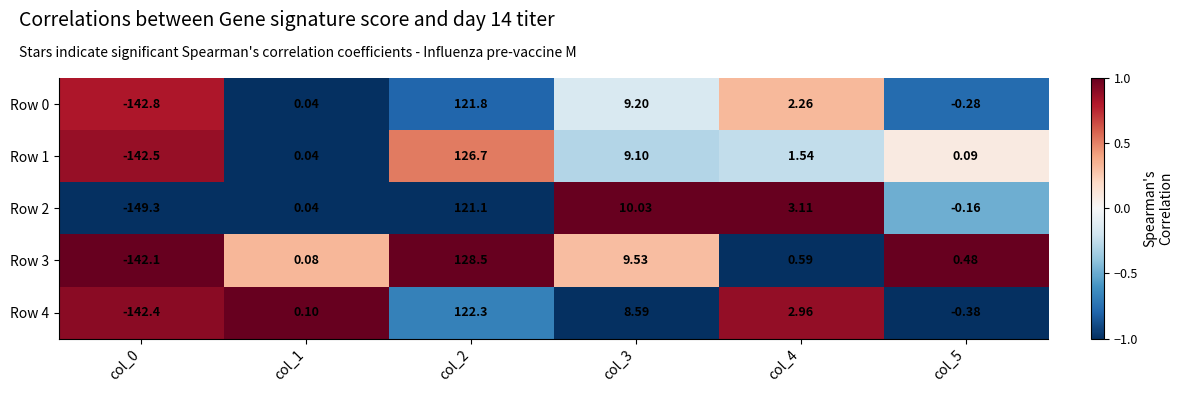

Is the value of Row 2 at col_4 greater than the value of Row 3 at col_0?

Yes